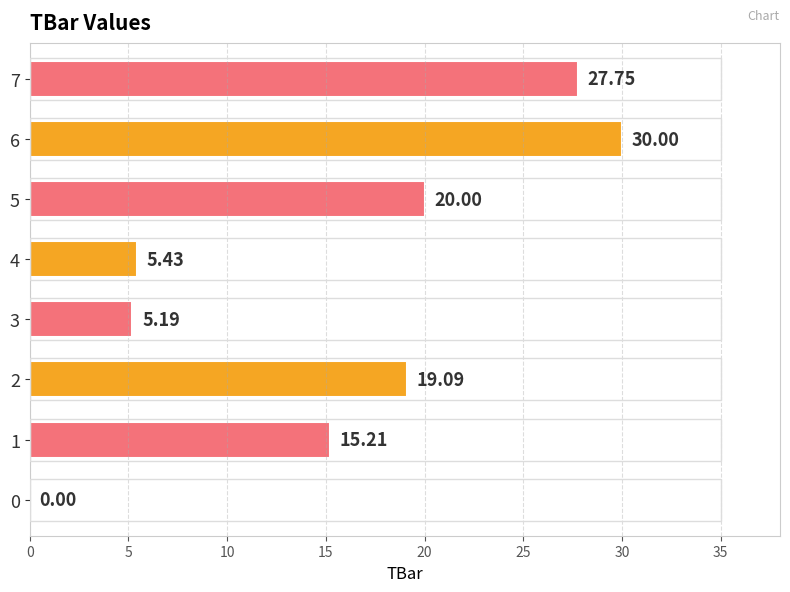

Are the bars horizontal?

Yes